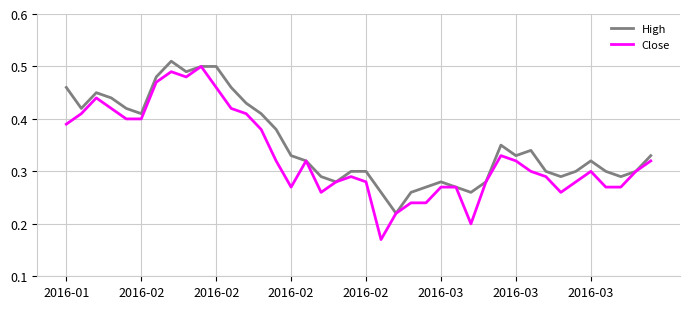

Count the Close values in the range 0 to 1.

40